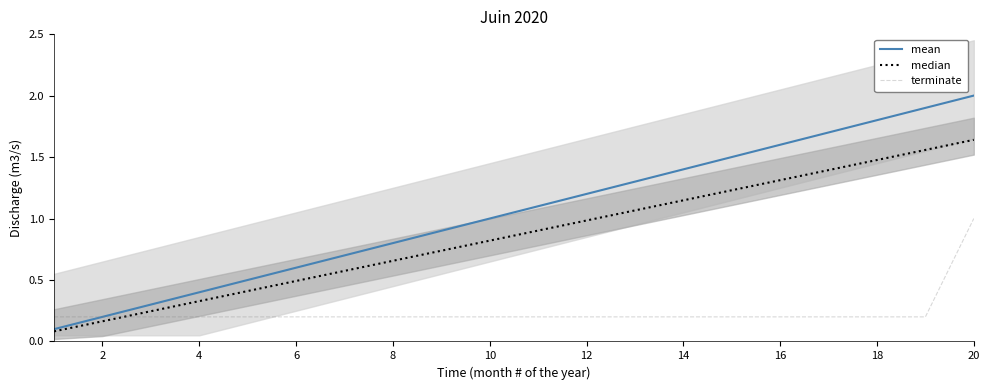

List the series in order of their overall mean, highest first.

mean, median, terminate